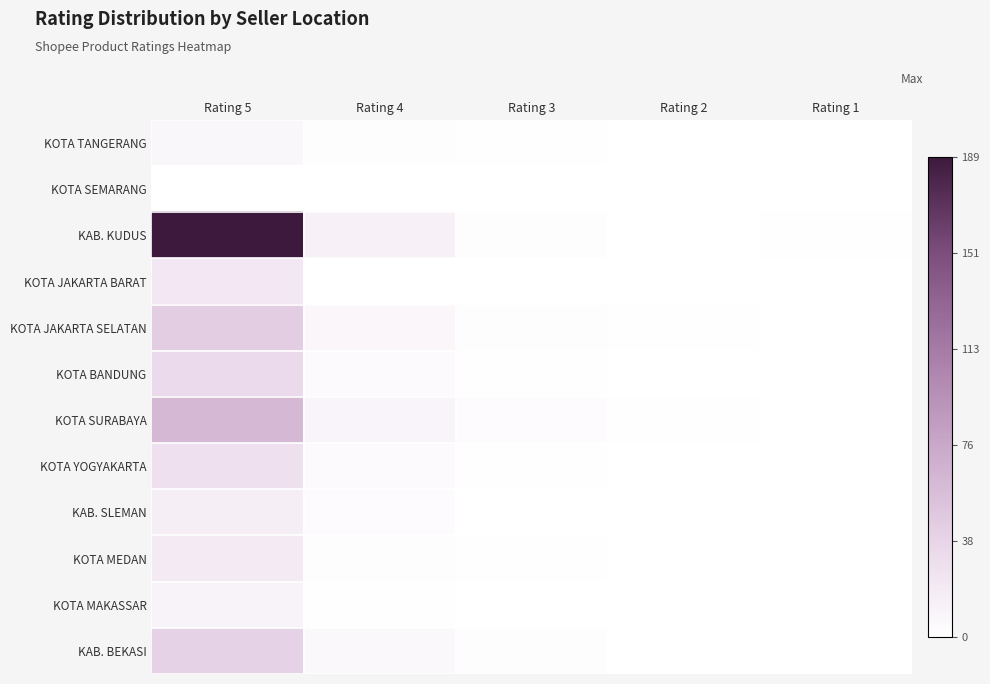

Rank the series at Rating 2 from lowest to highest value.

KOTA TANGERANG, KOTA SEMARANG, KAB. KUDUS, KOTA JAKARTA BARAT, KOTA BANDUNG, KOTA YOGYAKARTA, KAB. SLEMAN, KOTA MEDAN, KOTA MAKASSAR, KAB. BEKASI, KOTA JAKARTA SELATAN, KOTA SURABAYA